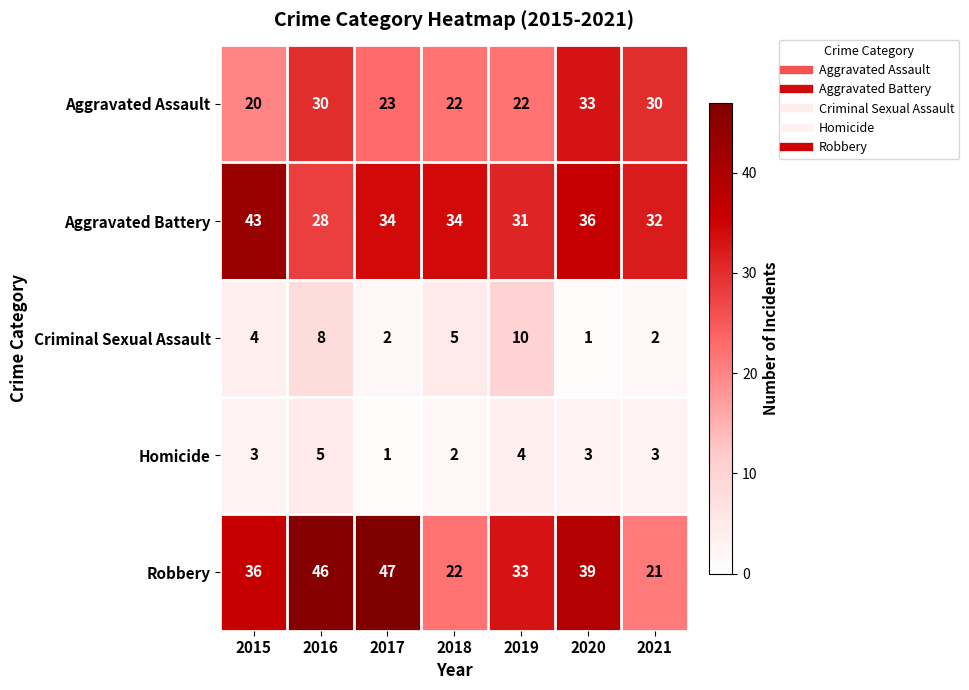

Is the value of Aggravated Battery at 2015 greater than the value of Robbery at 2015?

Yes